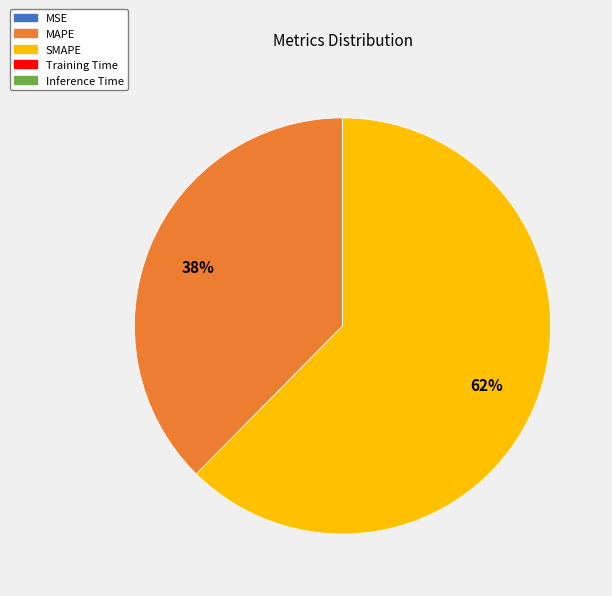

Which category has the biggest portion of the pie?

SMAPE